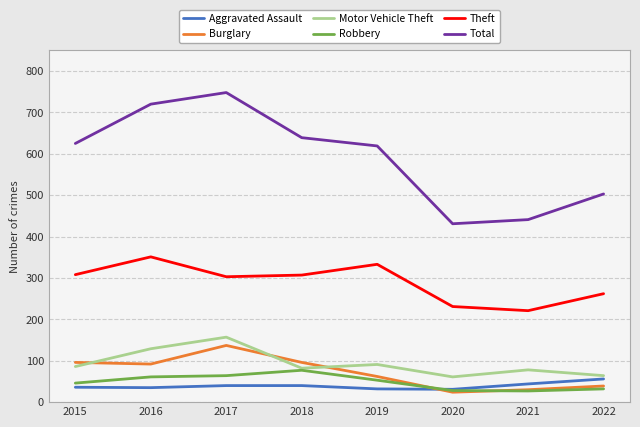

True or false: Aggravated Assault has a value of 32 at 2019.

True